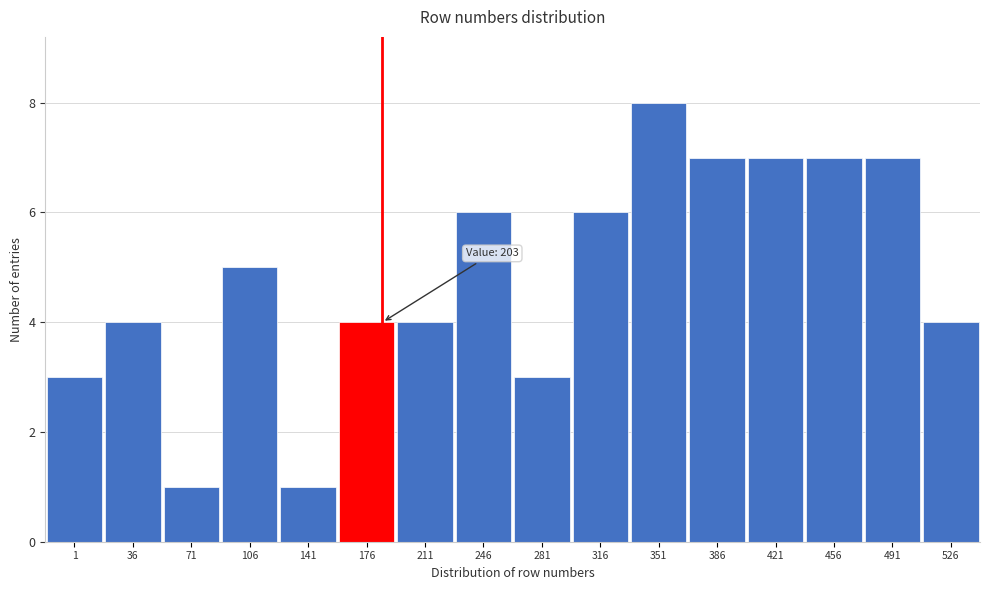

Reading left to right, extract all data points from this chart.

1=3	36=4	71=1	106=5	141=1	176=4	211=4	246=6	281=3	316=6	351=8	386=7	421=7	456=7	491=7	526=4